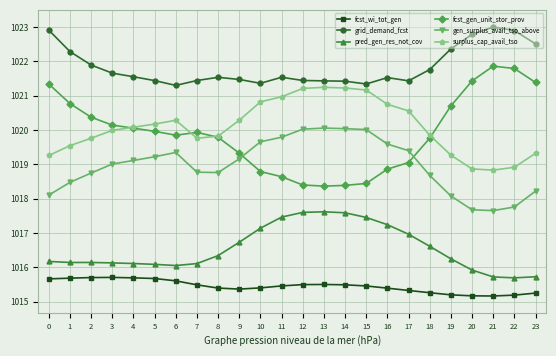

The grid_demand_fcst series shows 1022.9 at 22. True or false?

True